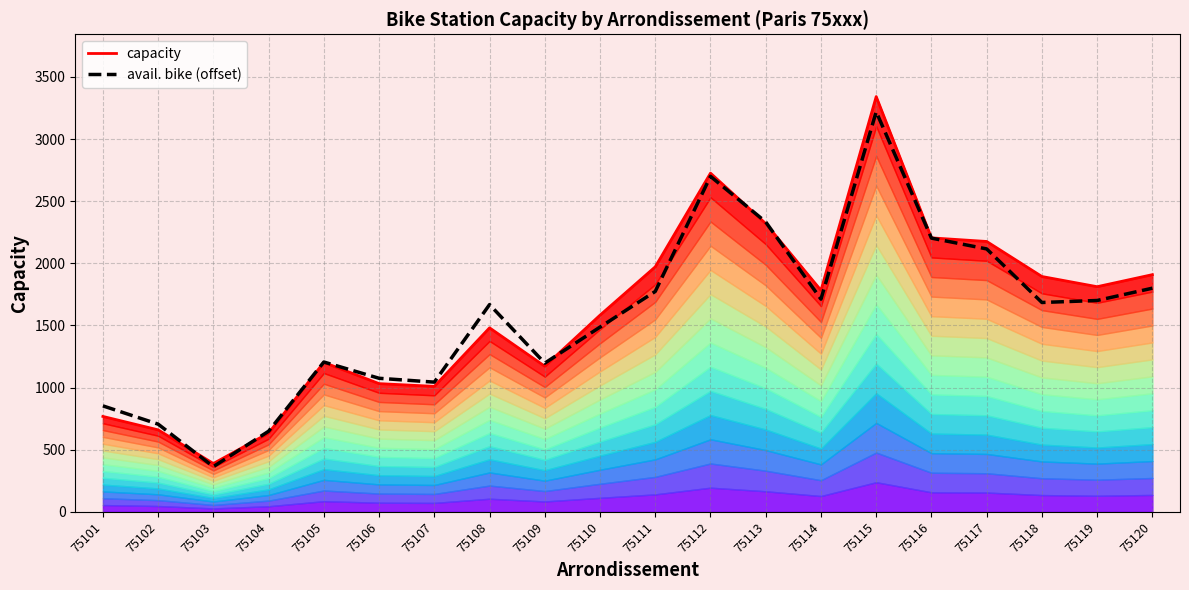

Rank the categories by avail. bike (offset) value from highest to lowest.

75115, 75112, 75113, 75116, 75117, 75120, 75111, 75114, 75119, 75118, 75108, 75110, 75105, 75109, 75106, 75107, 75101, 75102, 75104, 75103